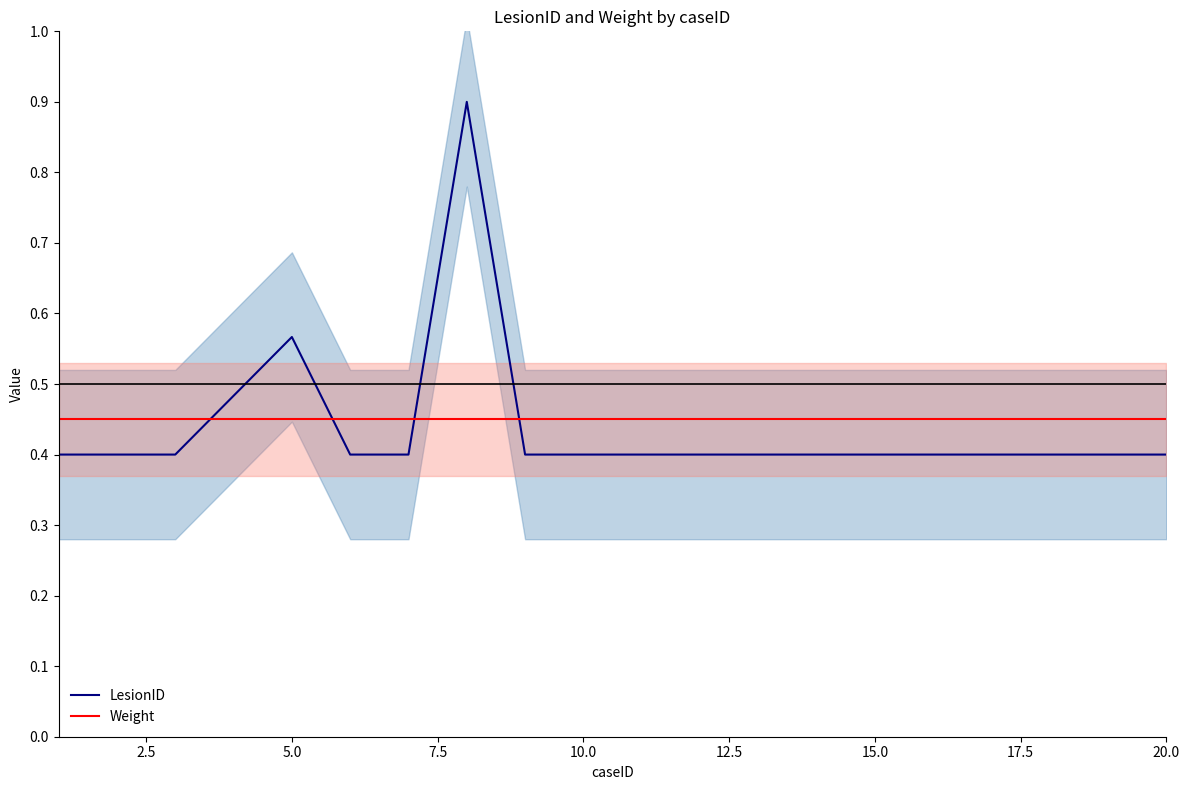

In LesionID, how many points are higher than both neighbors (excluding endpoints)?

2